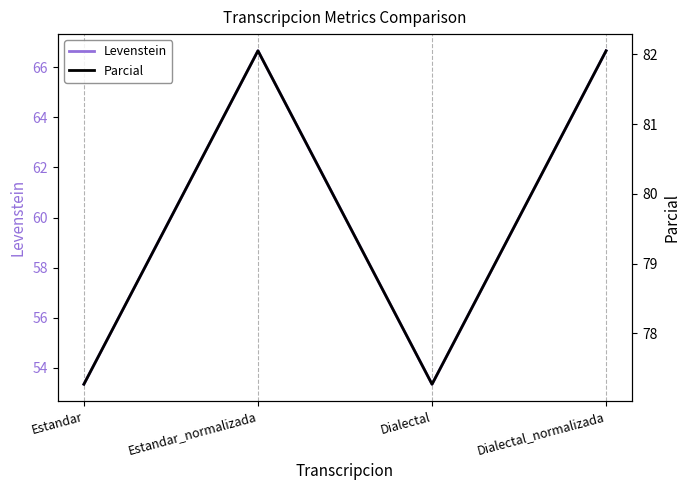

Between Estandar and Estandar_normalizada, which is larger?

Estandar_normalizada